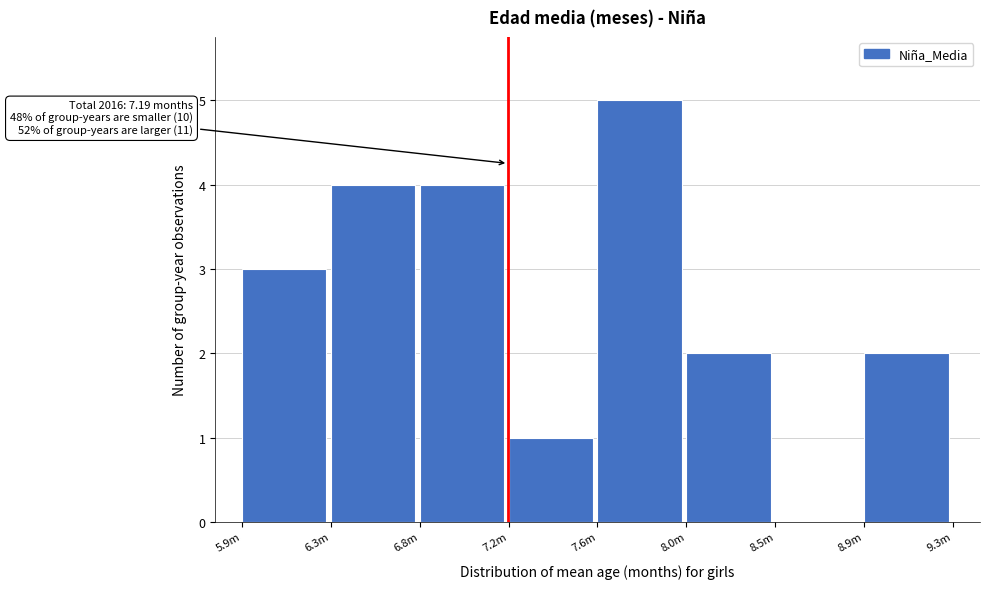

Reading right to left, extract all data points from this chart.

8.9m=2	8.5m=0	8.0m=2	7.6m=5	7.2m=1	6.8m=4	6.3m=4	5.9m=3